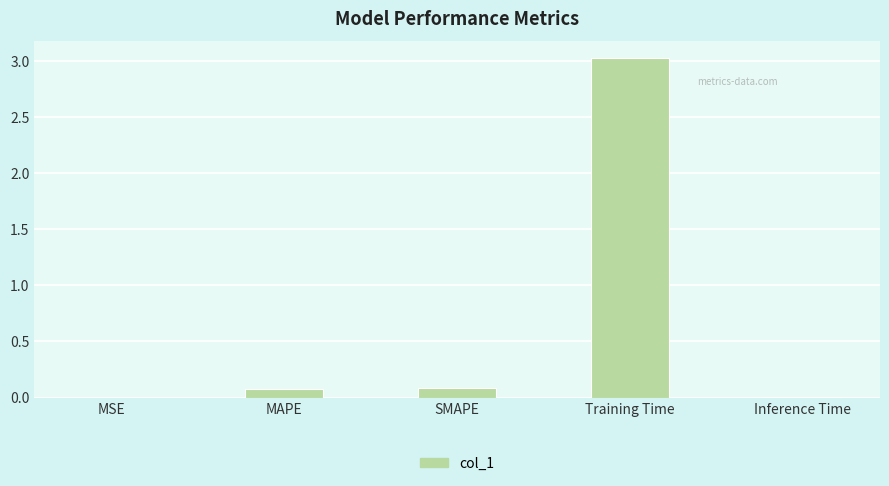

Which has a higher value, MSE or Training Time?

Training Time